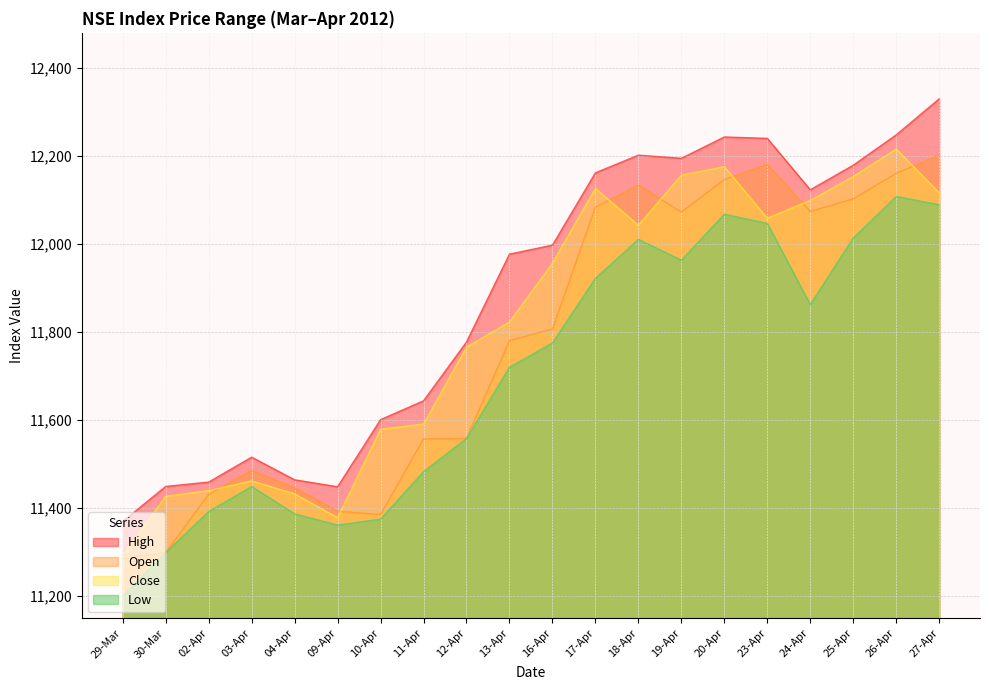

What is the value of the Close point at the 5th from the left?

11431.4